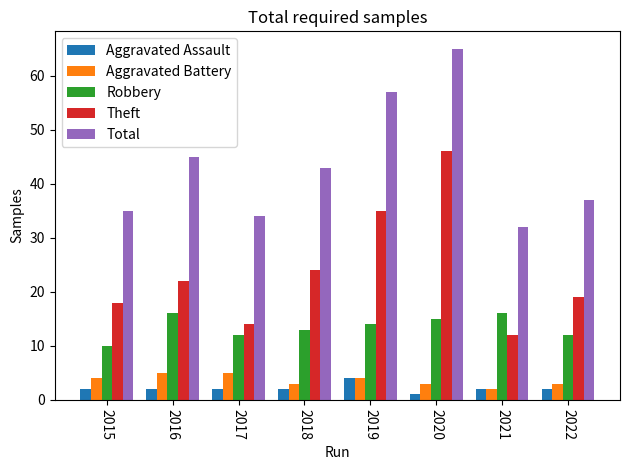

List the labels in order of Theft value, largest first.

2020, 2019, 2018, 2016, 2022, 2015, 2017, 2021